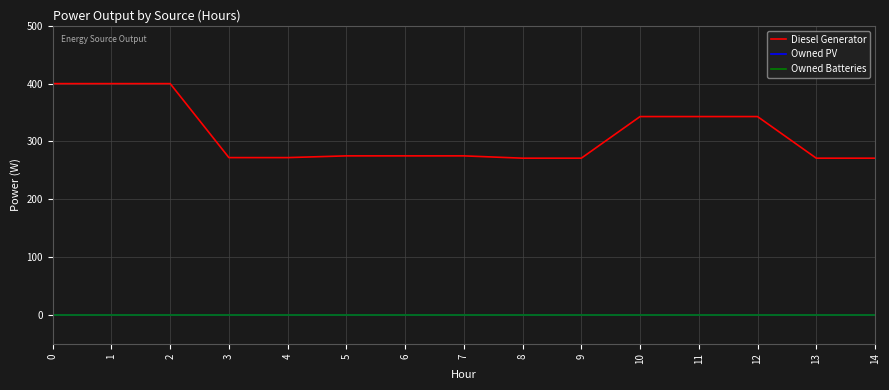

How many lines are shown in the chart?

3